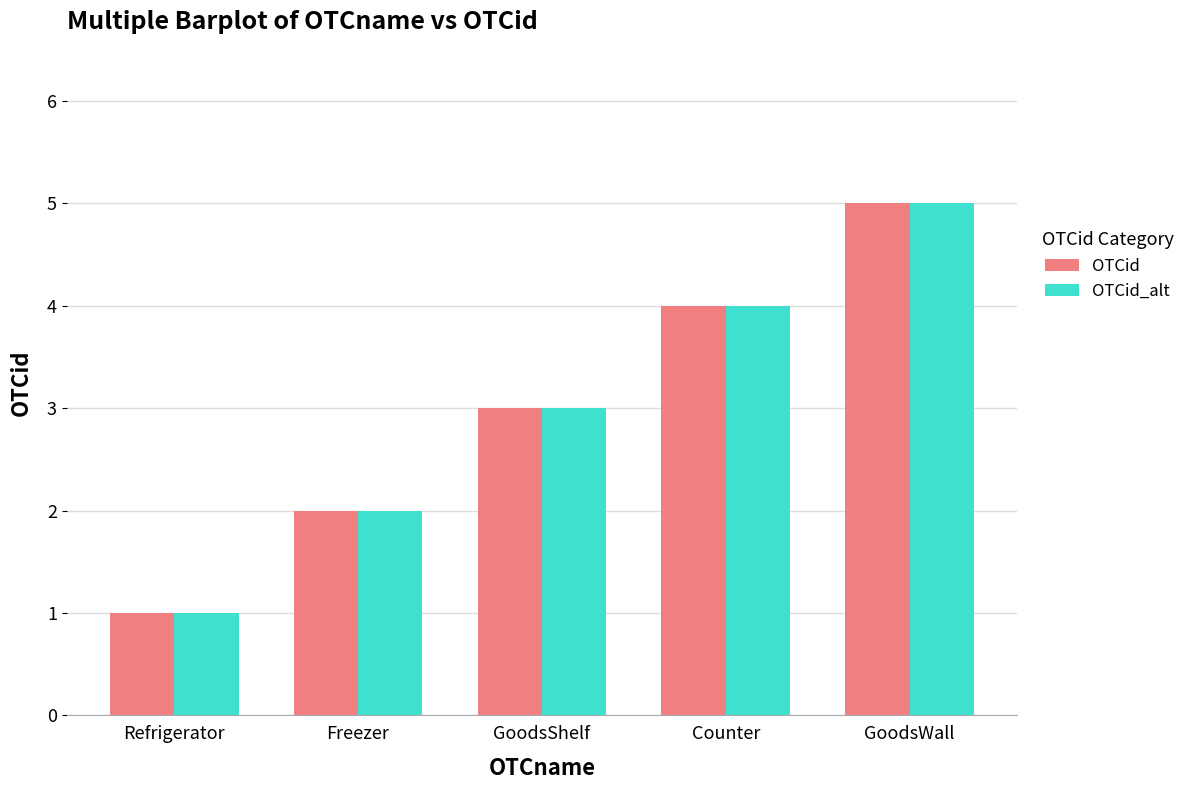

At which category is the sum across all series the highest?

GoodsWall